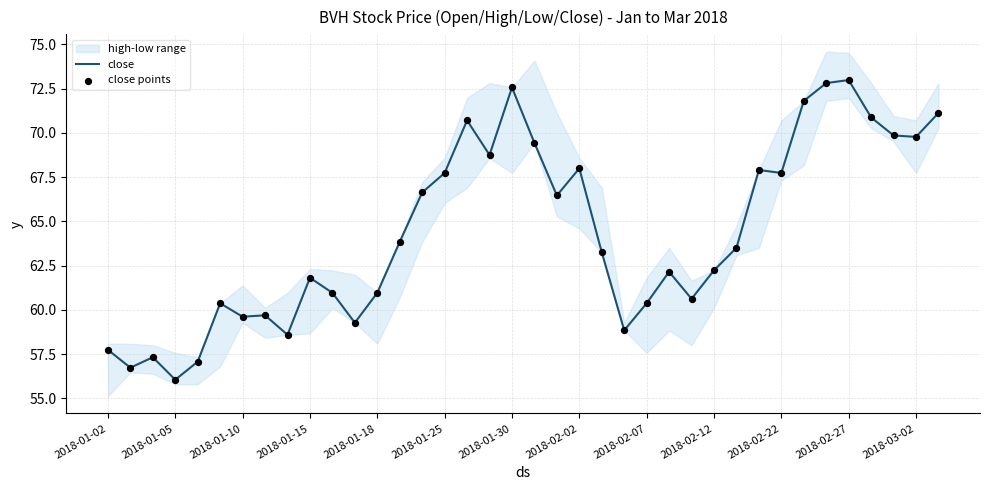

At how many categories does at least one series exceed 67?

15